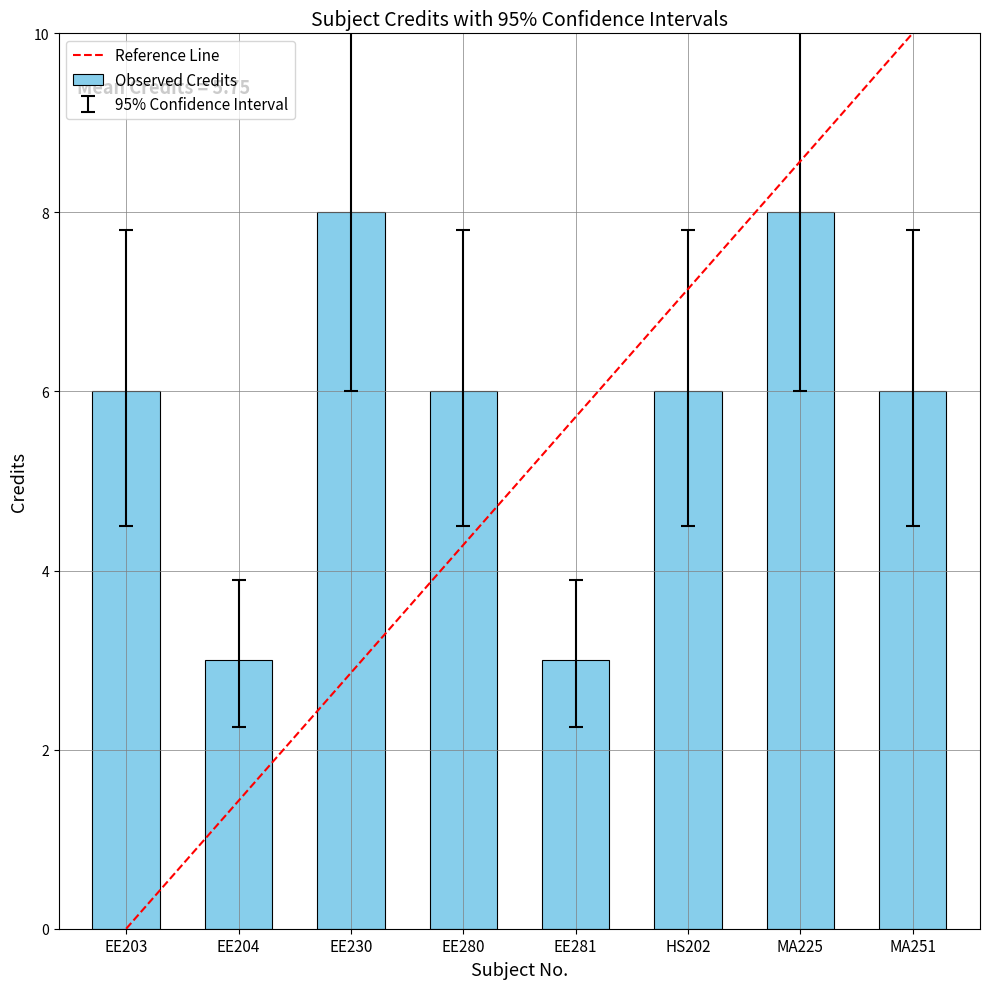

Does the chart contain stacked bars?

No